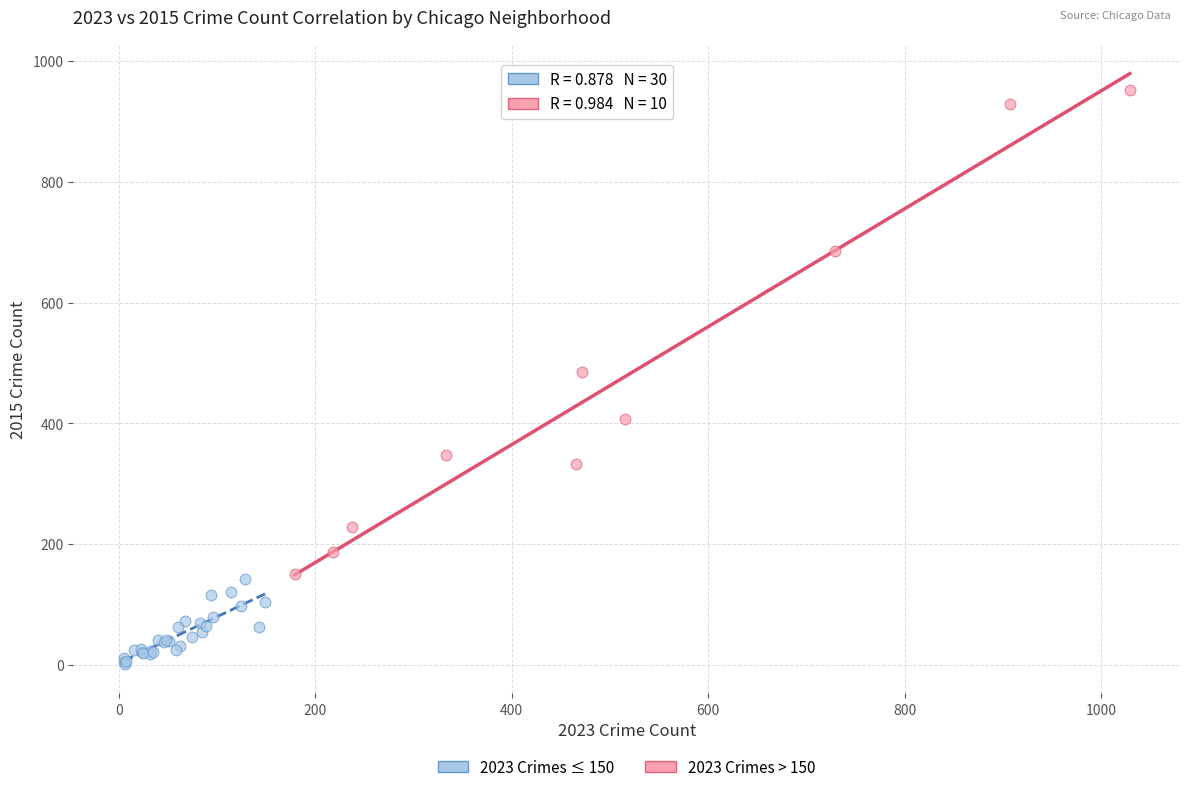

Which series reaches the maximum Y coordinate?

2023 Crimes > 150